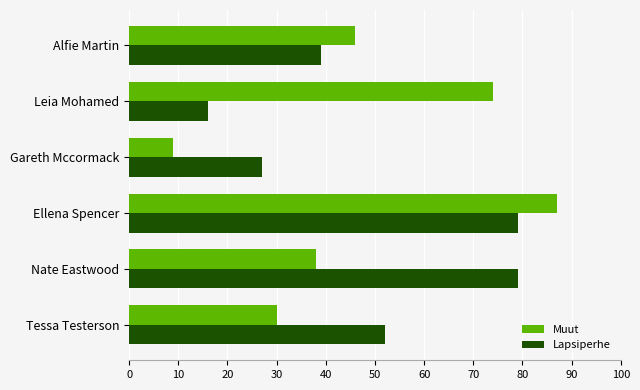

At how many categories does at least one series exceed 65?

3